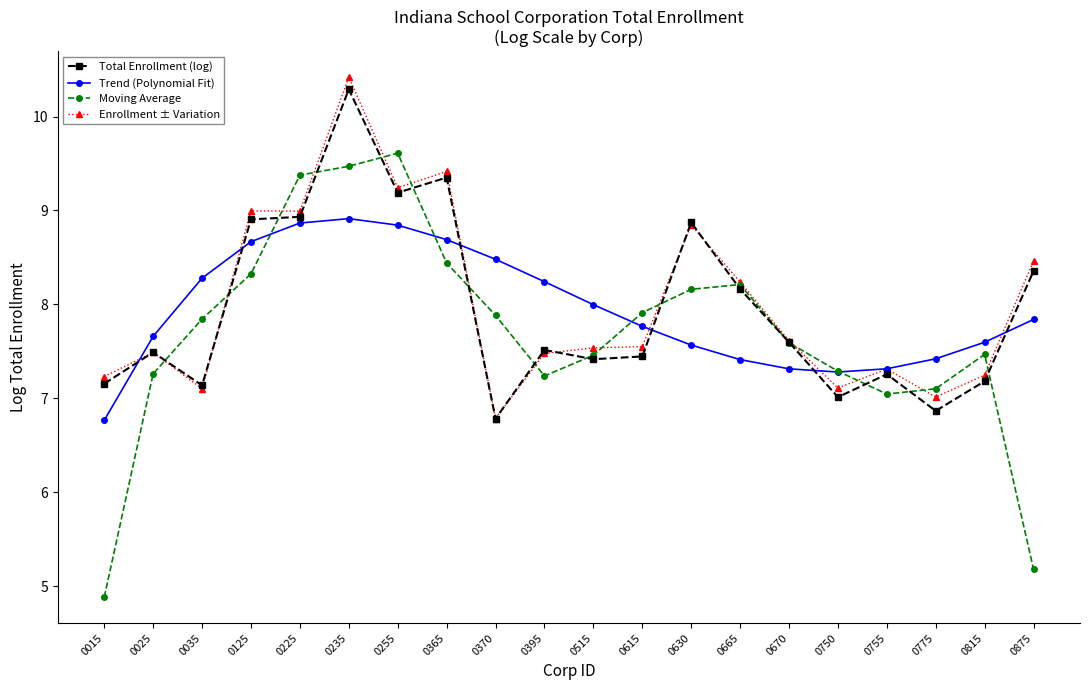

Reading right to left, extract all data points from this chart.

Total Enrollment (log): 0875=8.4	0815=7.2	0775=6.9	0755=7.3	0750=7.0	0670=7.6	0665=8.2	0630=8.9	0615=7.4	0515=7.4	0395=7.5	0370=6.8	0365=9.4	0255=9.2	0235=10.3	0225=8.9	0125=8.9	0035=7.1	0025=7.5	0015=7.2
Trend (Polynomial Fit): 0875=7.8	0815=7.6	0775=7.4	0755=7.3	0750=7.3	0670=7.3	0665=7.4	0630=7.6	0615=7.8	0515=8.0	0395=8.2	0370=8.5	0365=8.7	0255=8.8	0235=8.9	0225=8.9	0125=8.7	0035=8.3	0025=7.7	0015=6.8
Moving Average: 0875=5.2	0815=7.5	0775=7.1	0755=7.0	0750=7.3	0670=7.6	0665=8.2	0630=8.2	0615=7.9	0515=7.5	0395=7.2	0370=7.9	0365=8.4	0255=9.6	0235=9.5	0225=9.4	0125=8.3	0035=7.8	0025=7.3	0015=4.9
Enrollment ± Variation: 0875=8.5	0815=7.2	0775=7.0	0755=7.3	0750=7.1	0670=7.6	0665=8.2	0630=8.8	0615=7.6	0515=7.5	0395=7.5	0370=6.8	0365=9.4	0255=9.2	0235=10.4	0225=9.0	0125=9.0	0035=7.1	0025=7.5	0015=7.2